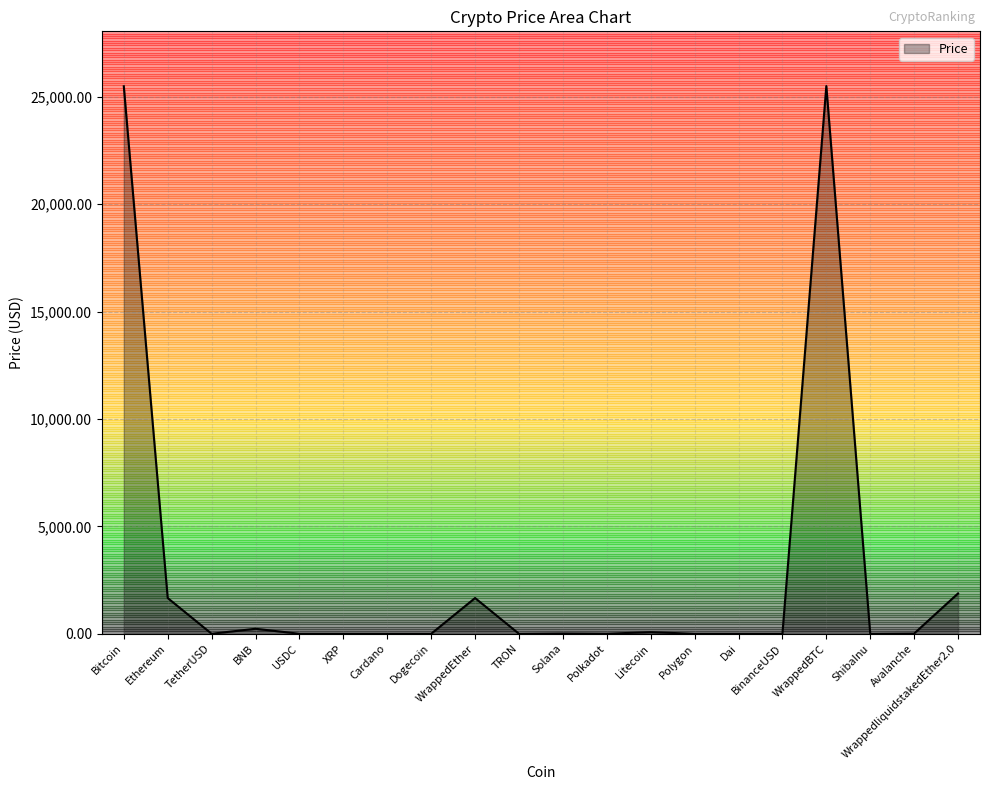

How many lines are shown in the chart?

1